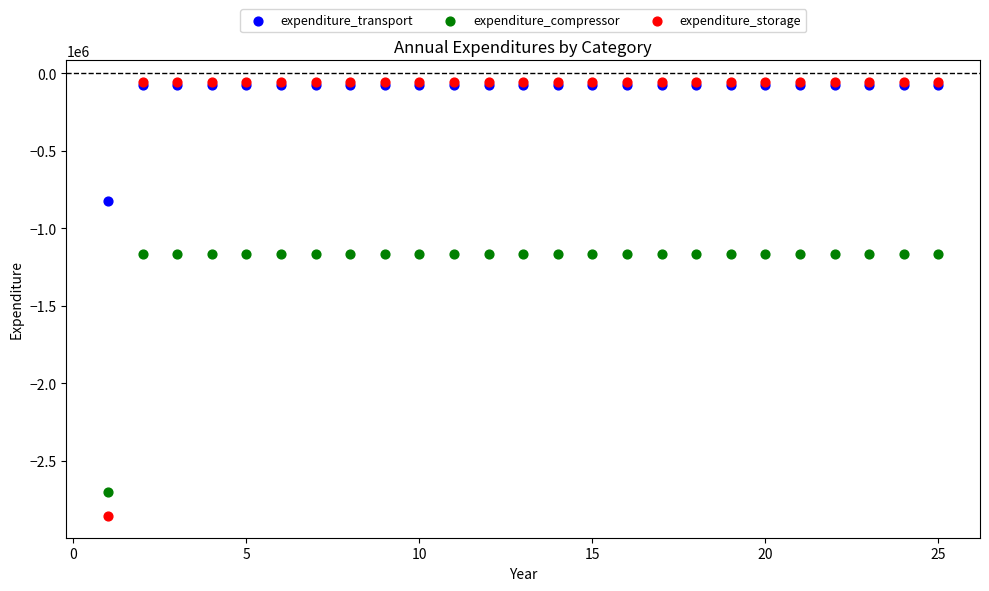

What are all the series names shown in the legend?

expenditure_transport, expenditure_compressor, expenditure_storage